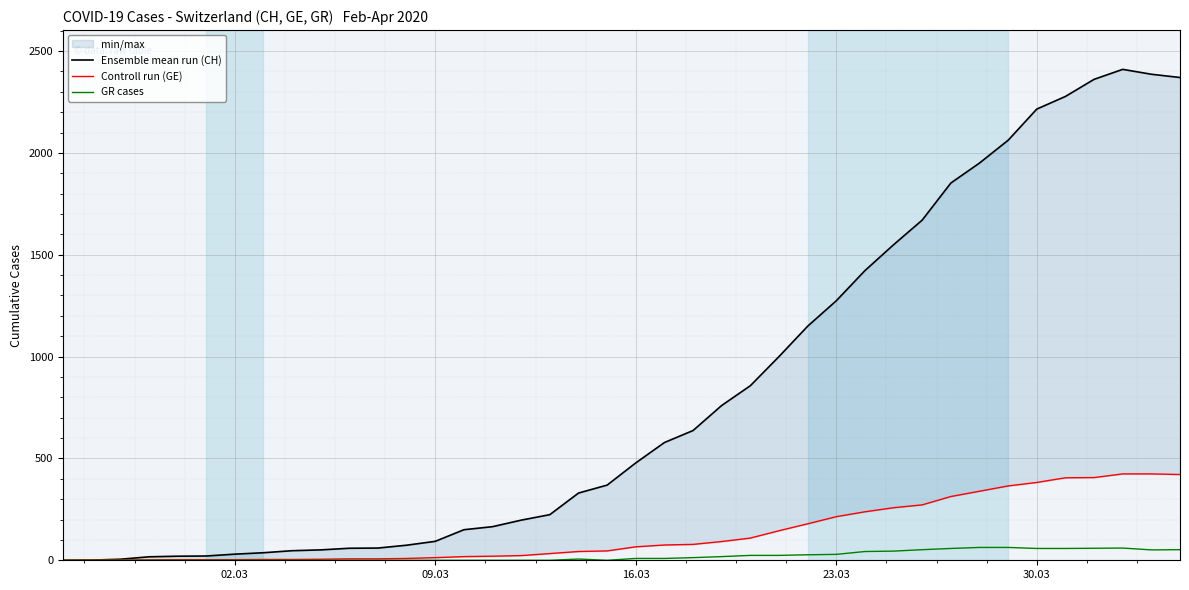

What is the maximum value for Controll run (GE)?

424